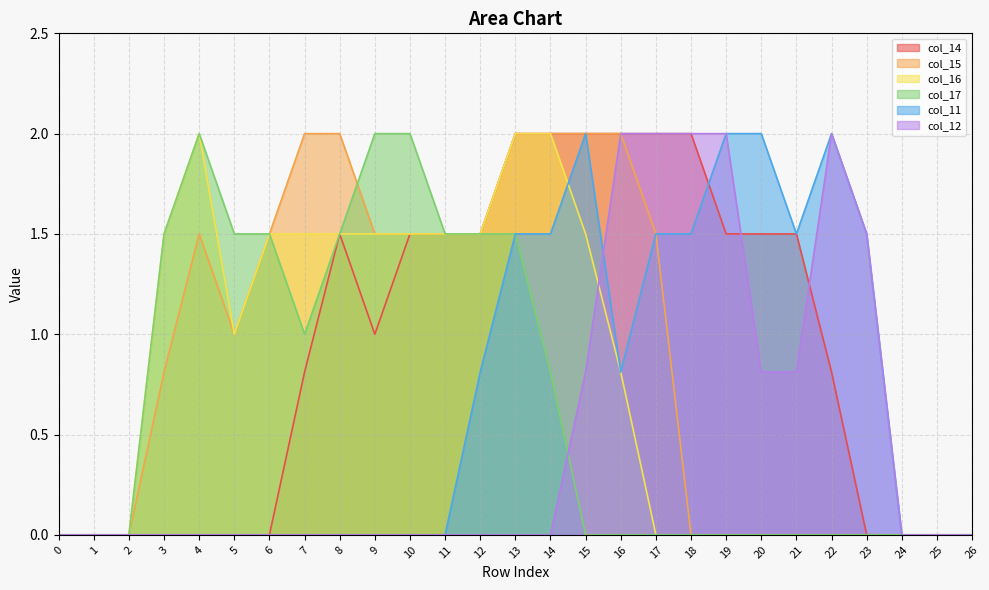

At which category is the sum across all series the highest?

13